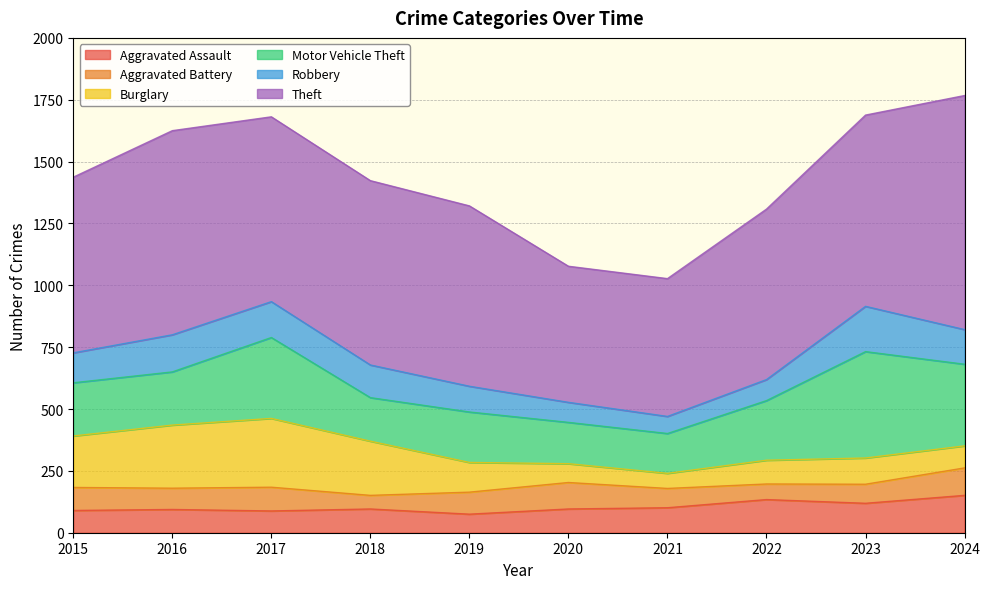

Which series has the largest total across all categories?

Theft